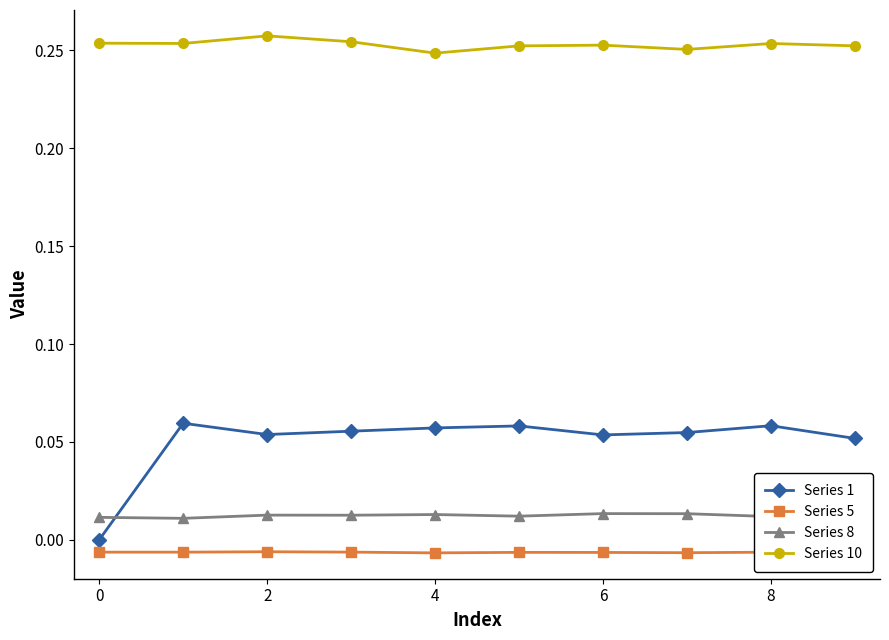

True or false: Series 5 has more than 0 points higher than both neighbors.

True